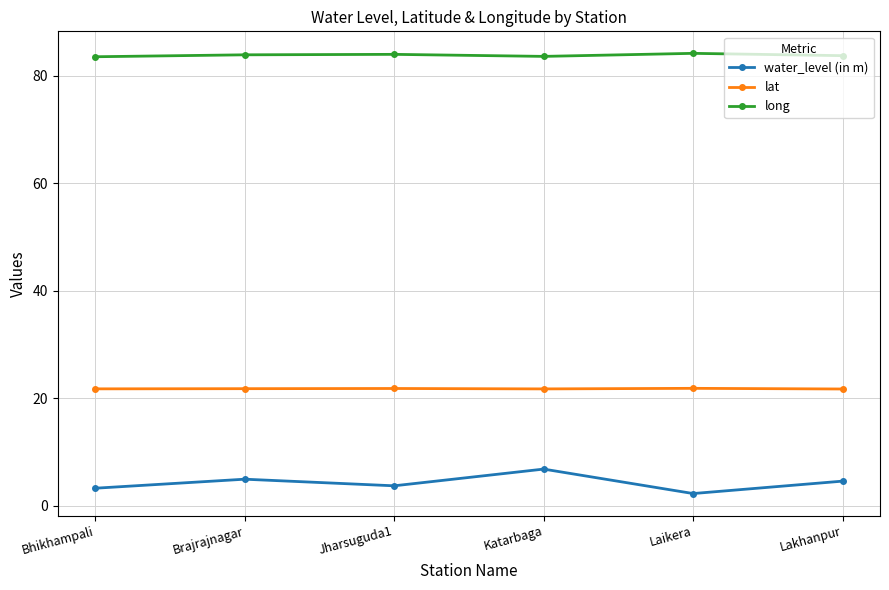

Read the water_level (in m) value at Jharsuguda1.

3.8